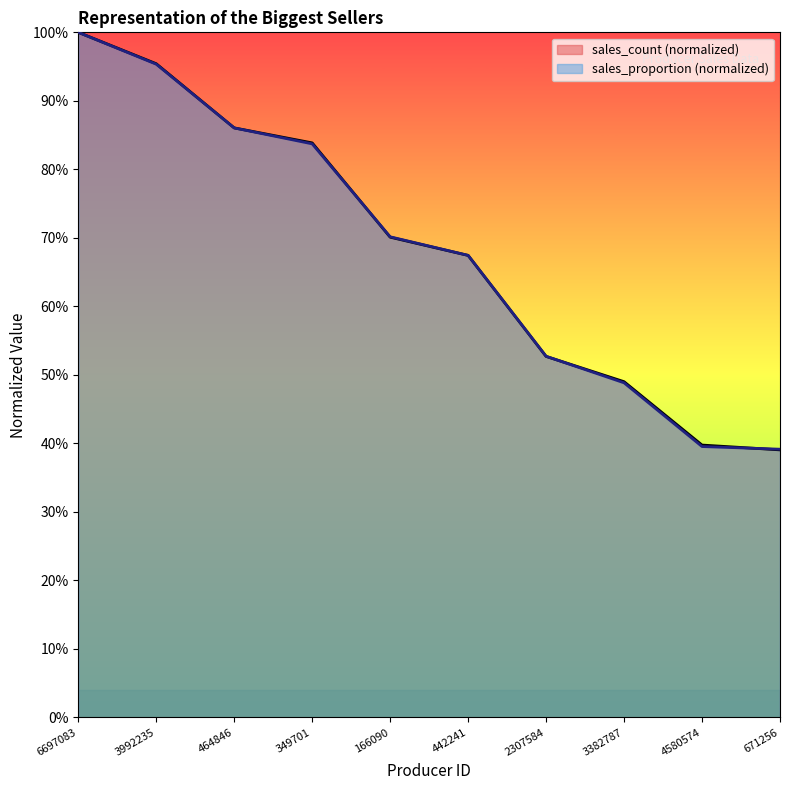

True or false: sales_count and sales_proportion intersect in this chart.

True